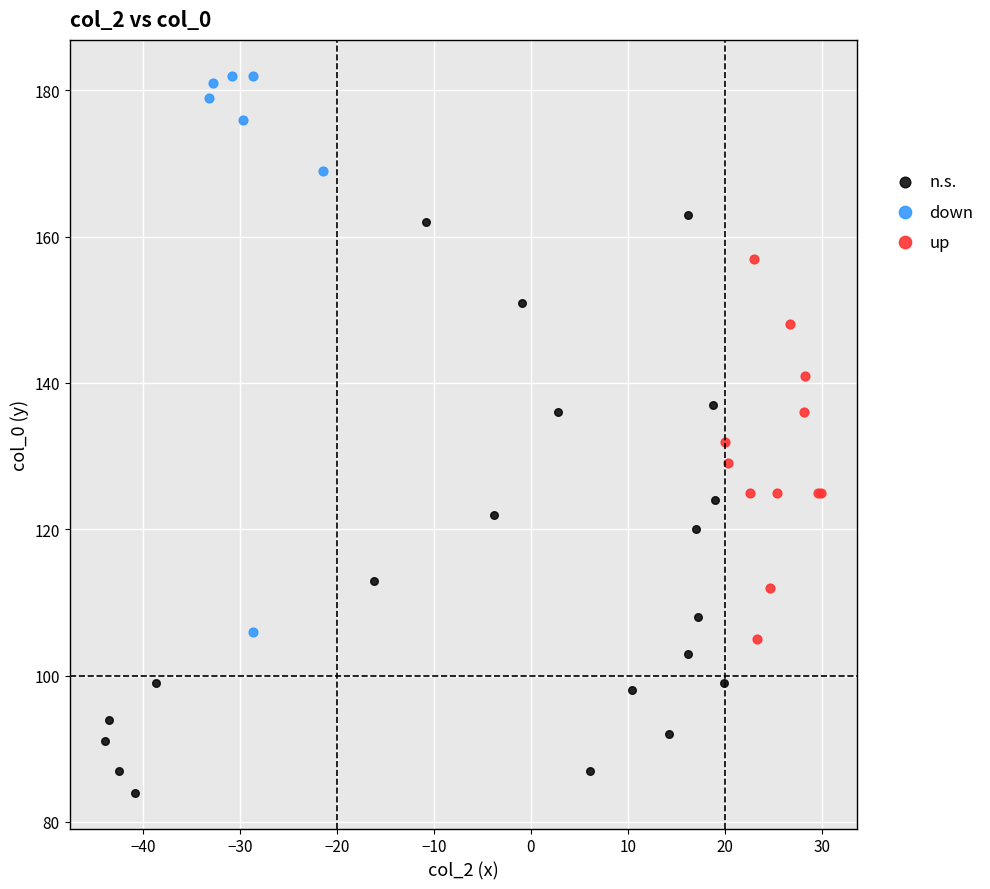

Which series reaches the minimum Y coordinate?

n.s.